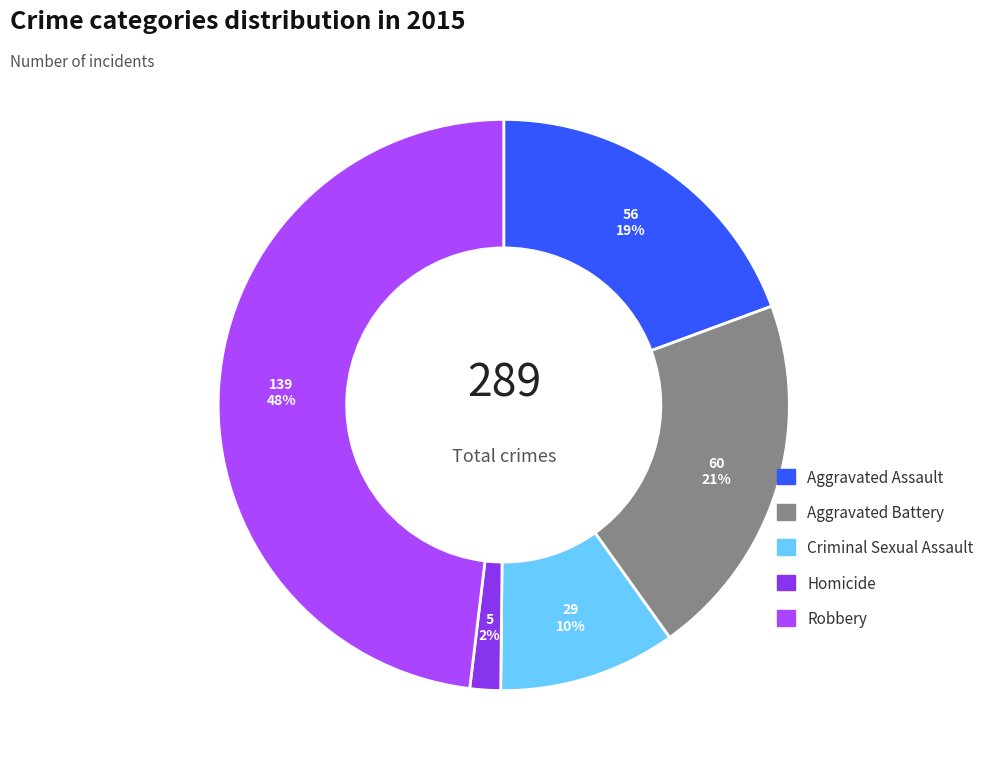

The Aggravated Battery slice represents 21% of the pie. True or false?

True